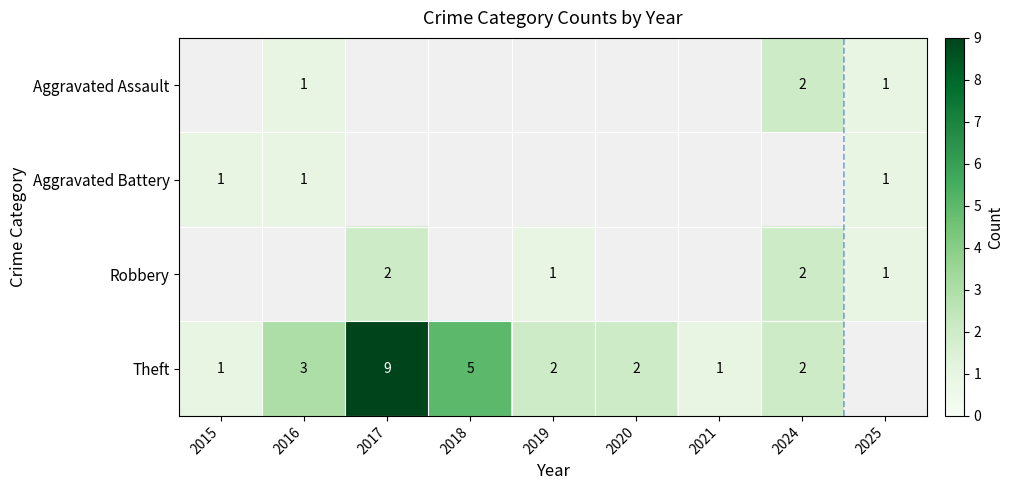

Read the Robbery value at 2017.

2.0